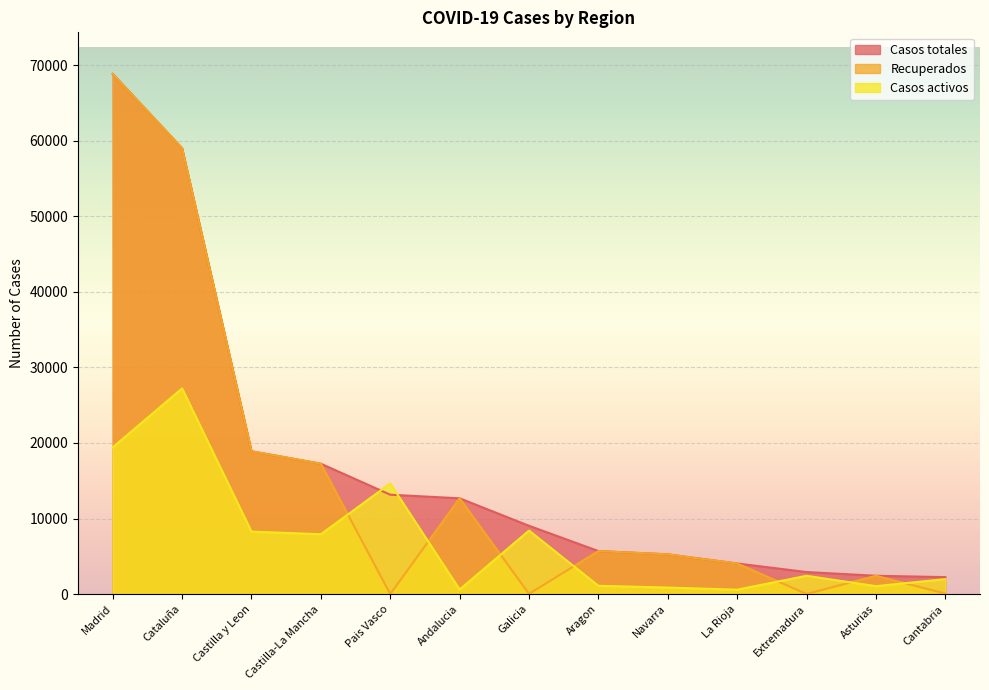

Rank the series at Aragon from highest to lowest value.

Casos totales, Recuperados, Casos activos